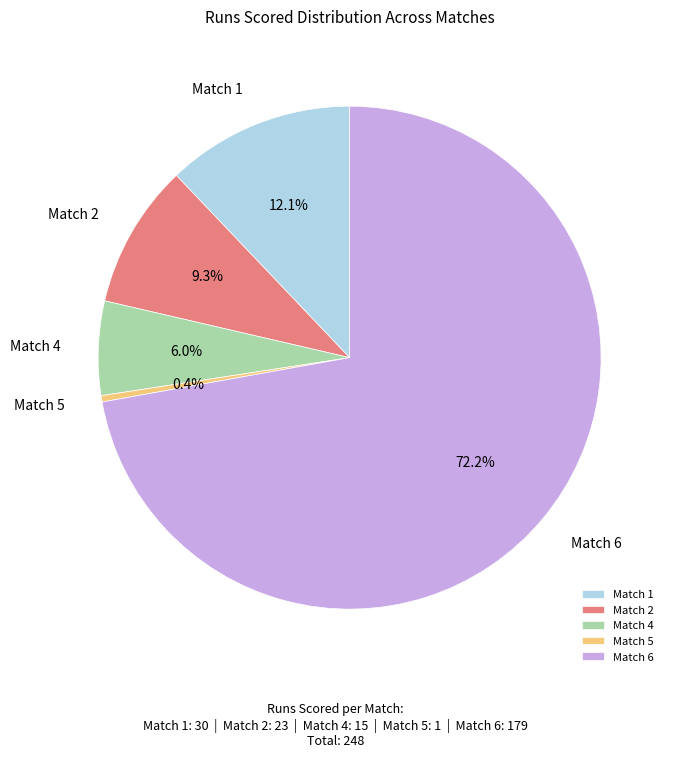

To the nearest percent, what portion does Match 1 represent?

12%